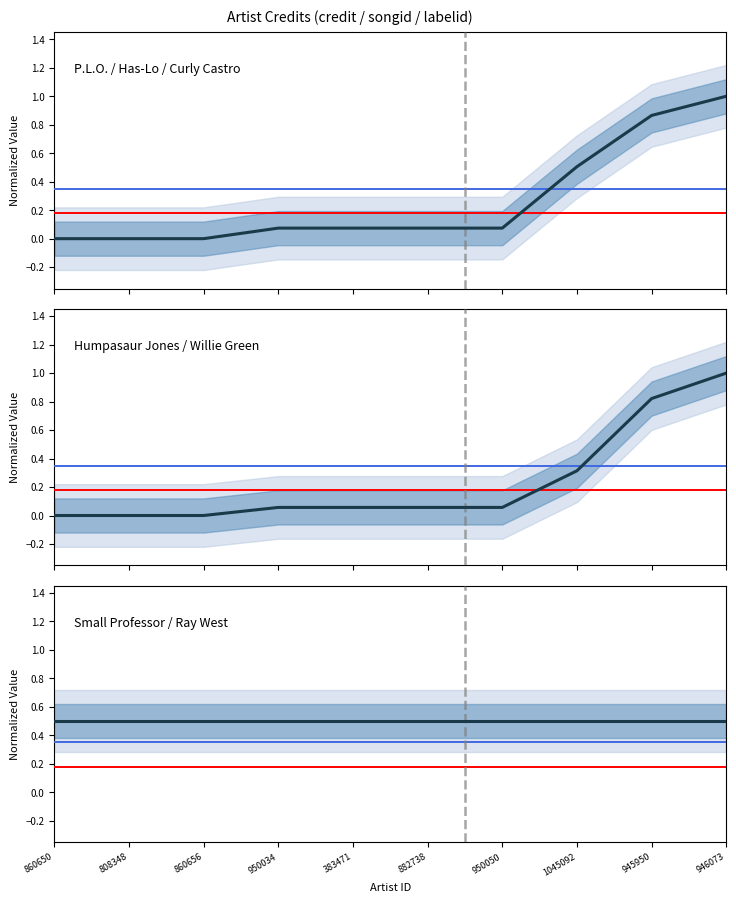

Which series has the widest spread of values?

credit